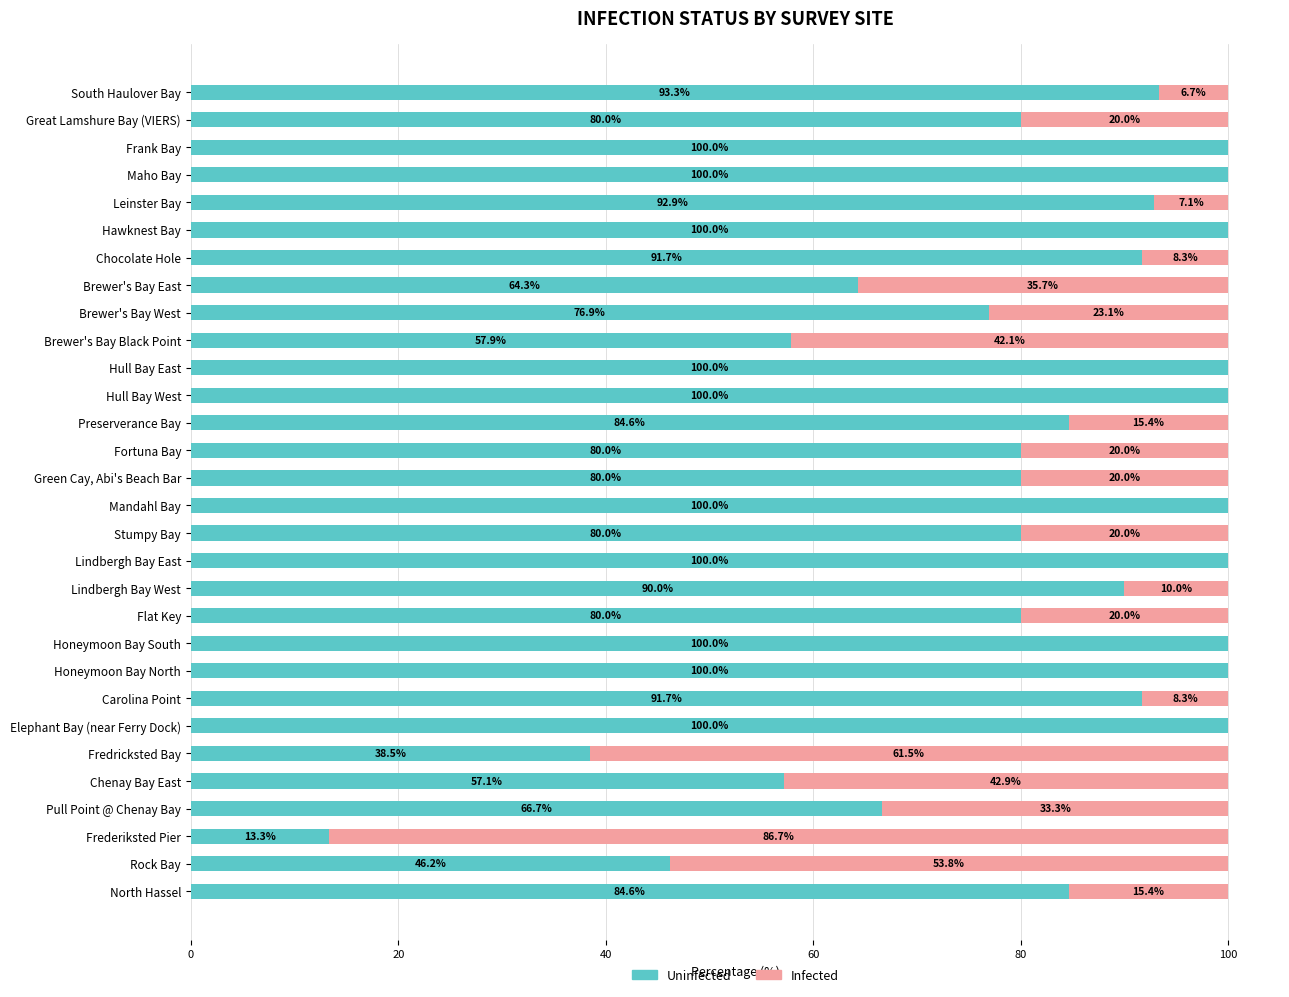

How many distinct data groups are displayed?

2